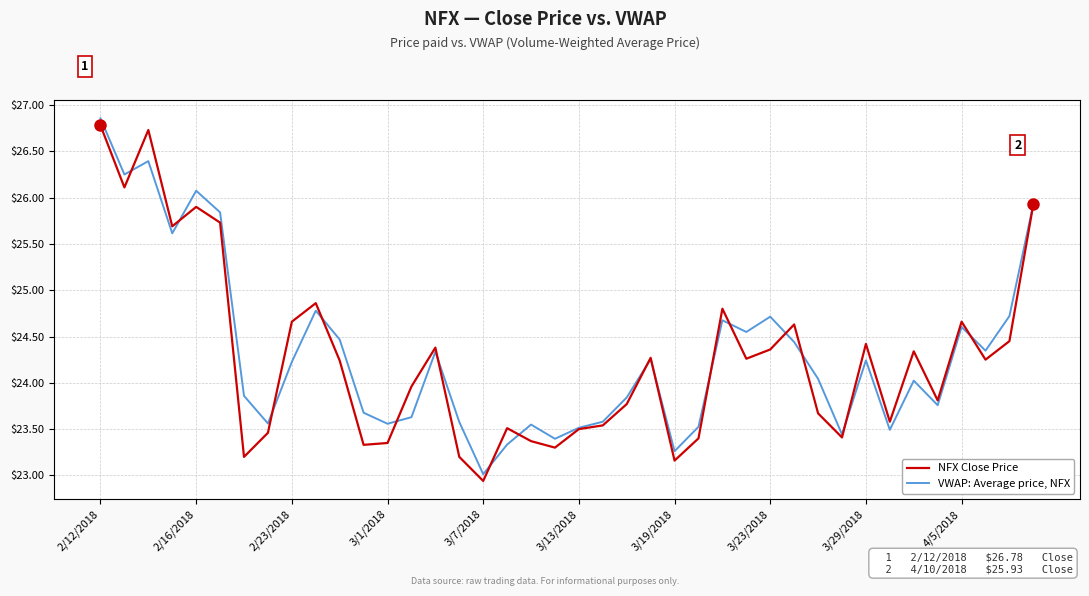

What is the minimum value shown in the chart?

22.9